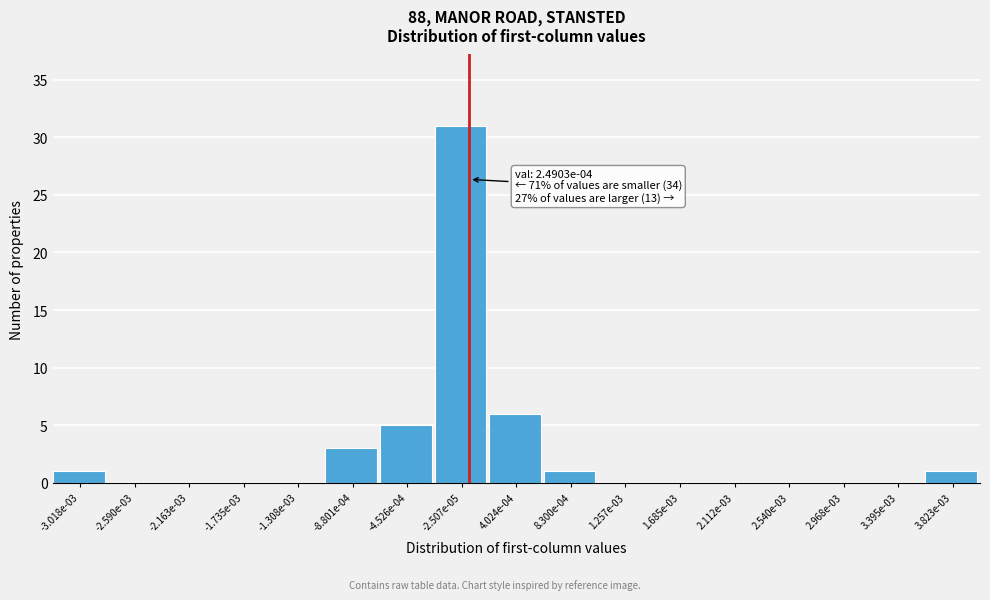

Reading left to right, transcribe all the data shown in this chart.

-3.018e-03=1	-2.590e-03=0	-2.163e-03=0	-1.735e-03=0	-1.308e-03=0	-8.801e-04=3	-4.526e-04=5	-2.507e-05=31	4.024e-04=6	8.300e-04=1	1.257e-03=0	1.685e-03=0	2.112e-03=0	2.540e-03=0	2.968e-03=0	3.395e-03=0	3.823e-03=1